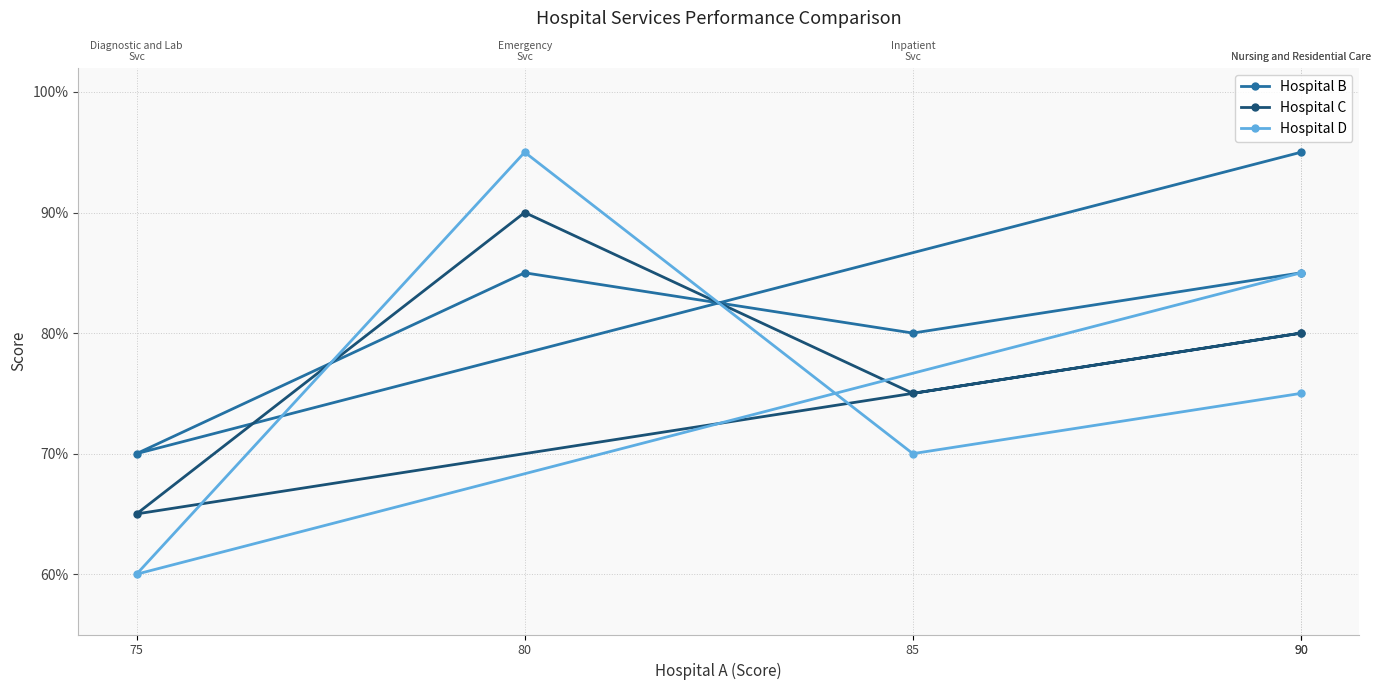

Reading left to right, list all the values displayed in this chart.

Hospital B: 90=85	85=80	80=85	75=70	90=95
Hospital C: 90=80	85=75	80=90	75=65	90=80
Hospital D: 90=75	85=70	80=95	75=60	90=85